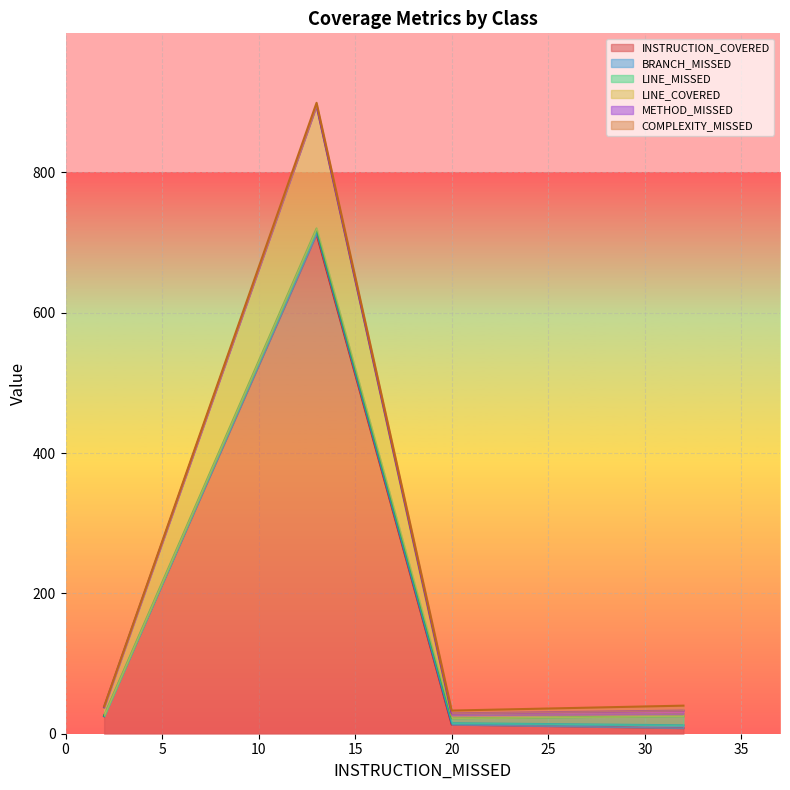

How many lines are shown in the chart?

6